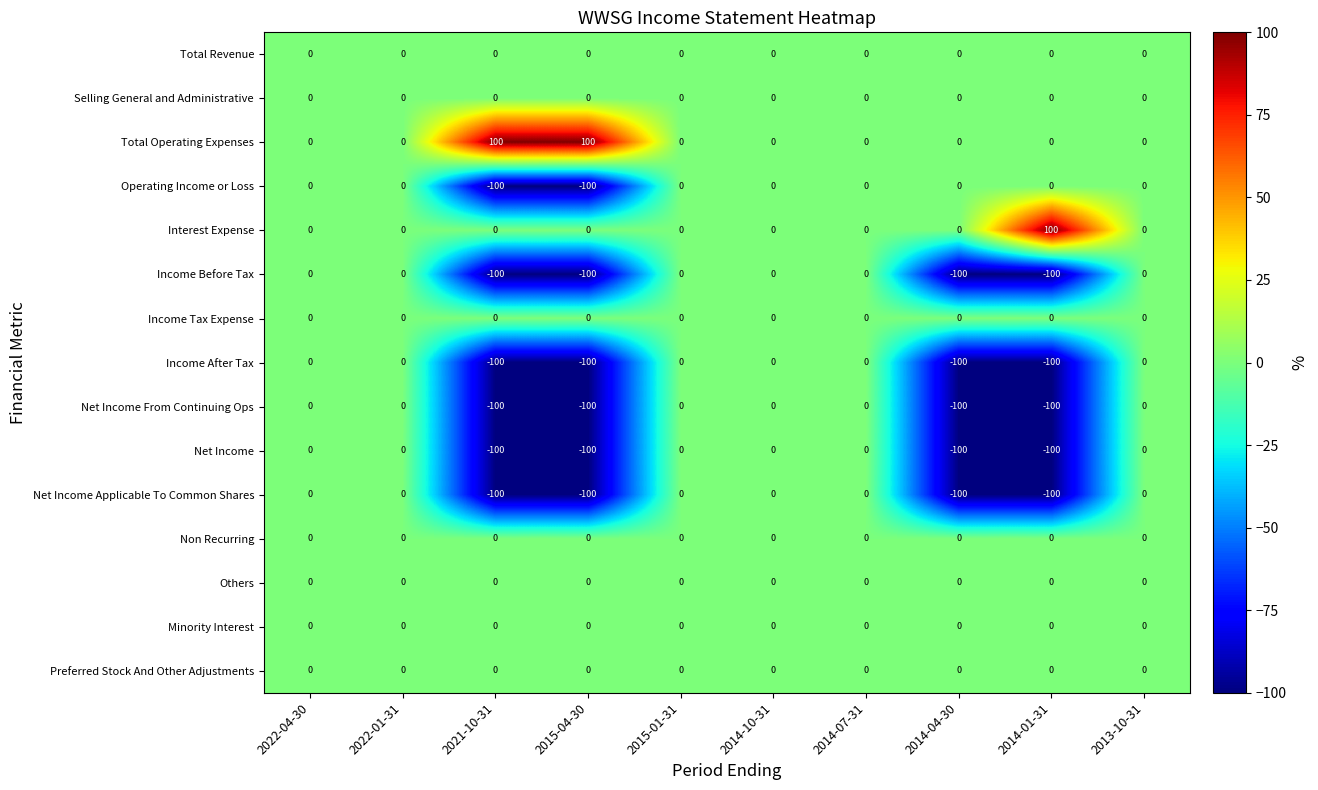

How many values in the Net Income series are below 0?

4